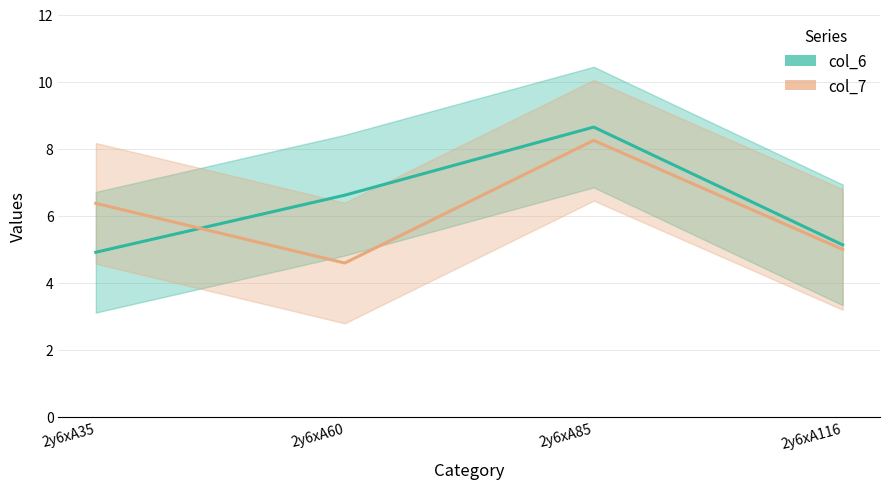

Count the number of categories in the chart.

4